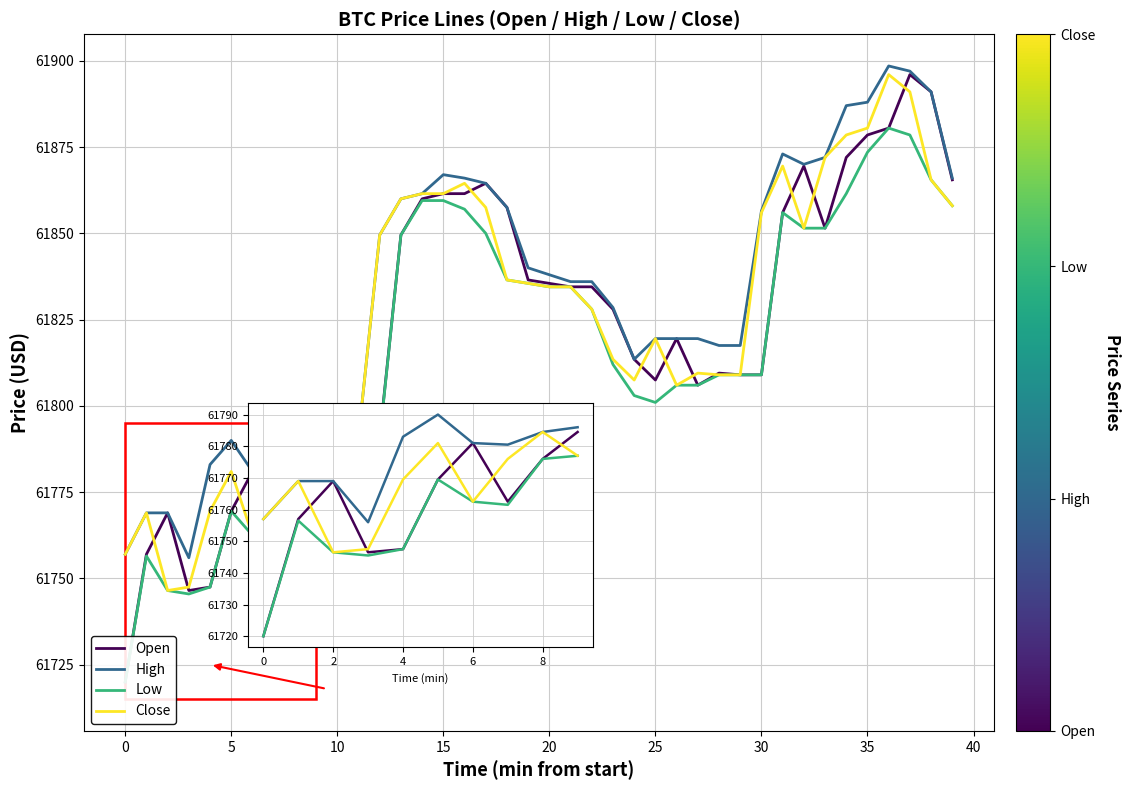

What is the highest value of the Low series?

61880.5